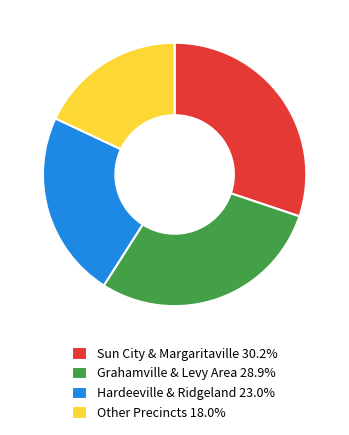

Does Grahamville & Levy Area 28.9% account for over 50% of the chart?

No